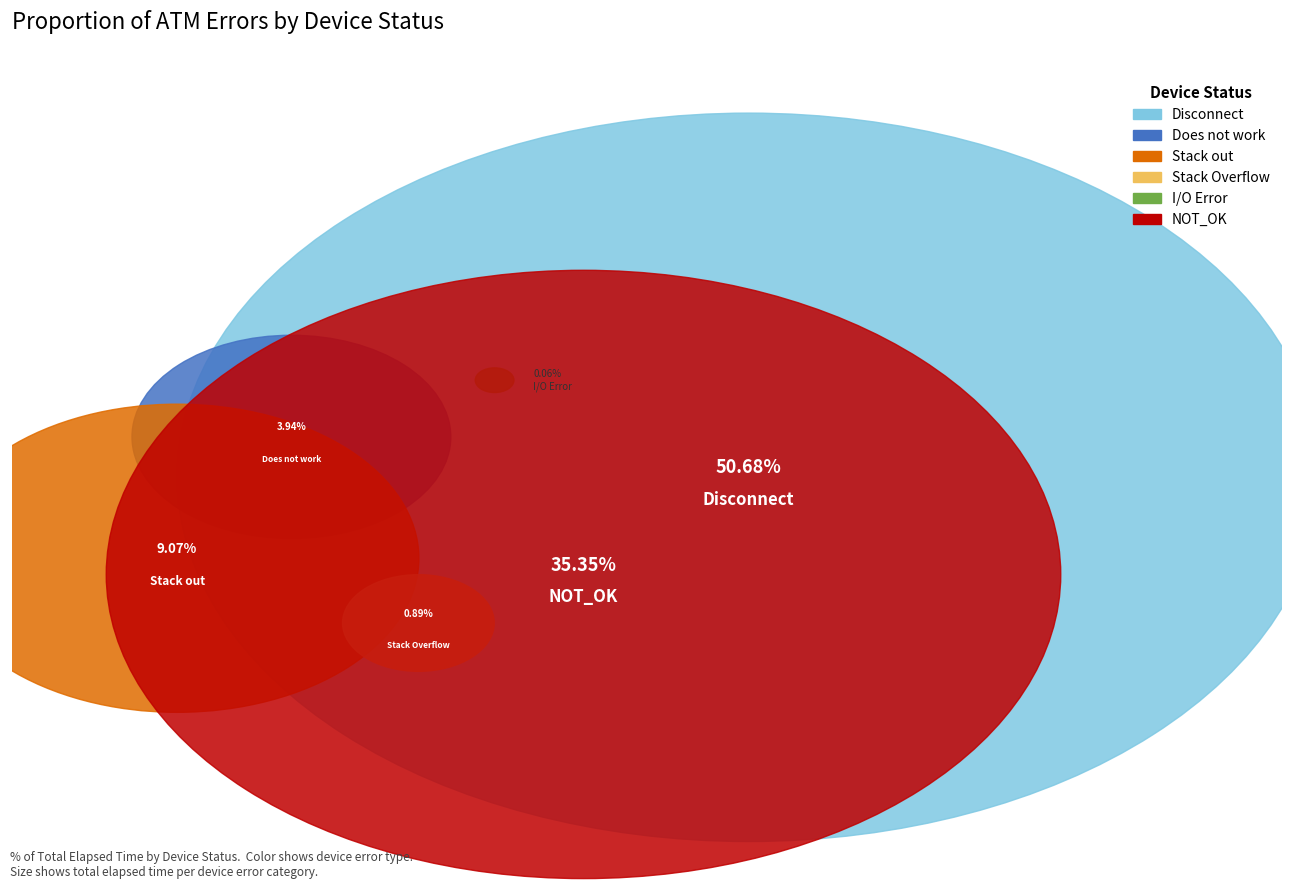

Which has a higher value, Stack out or NOT_OK?

NOT_OK